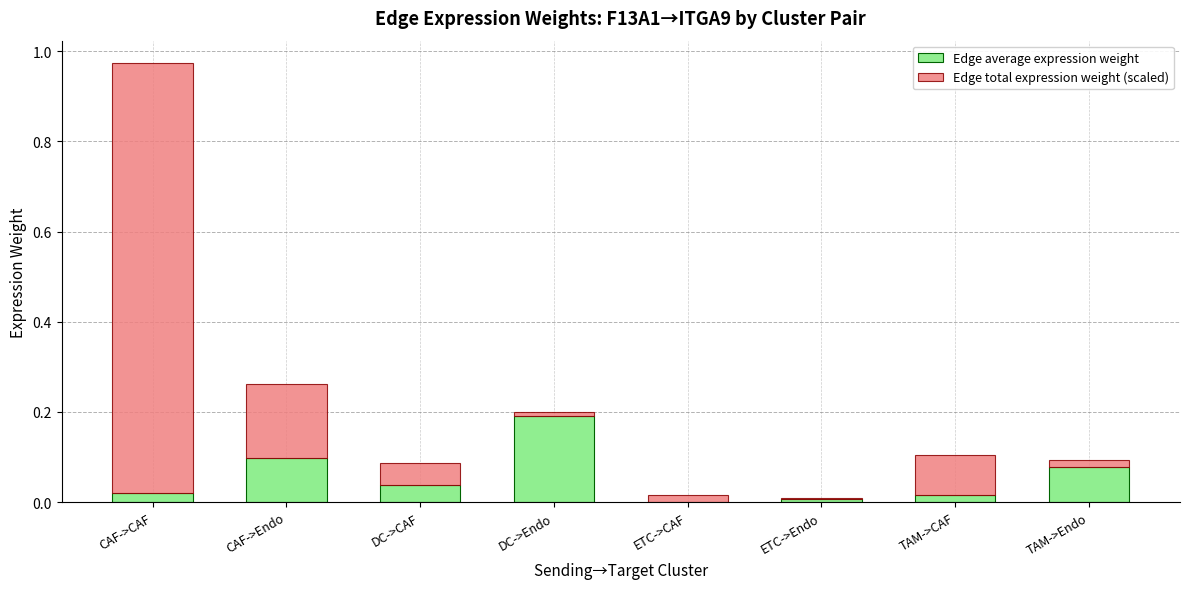

At which category is the sum across all series the highest?

CAF->CAF